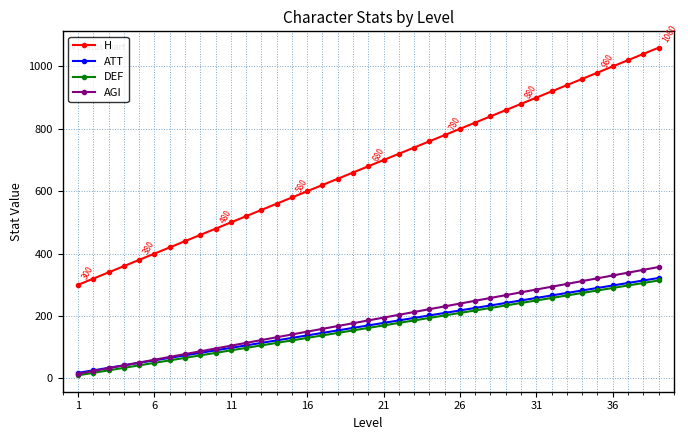

Which series has the largest total across all categories?

H